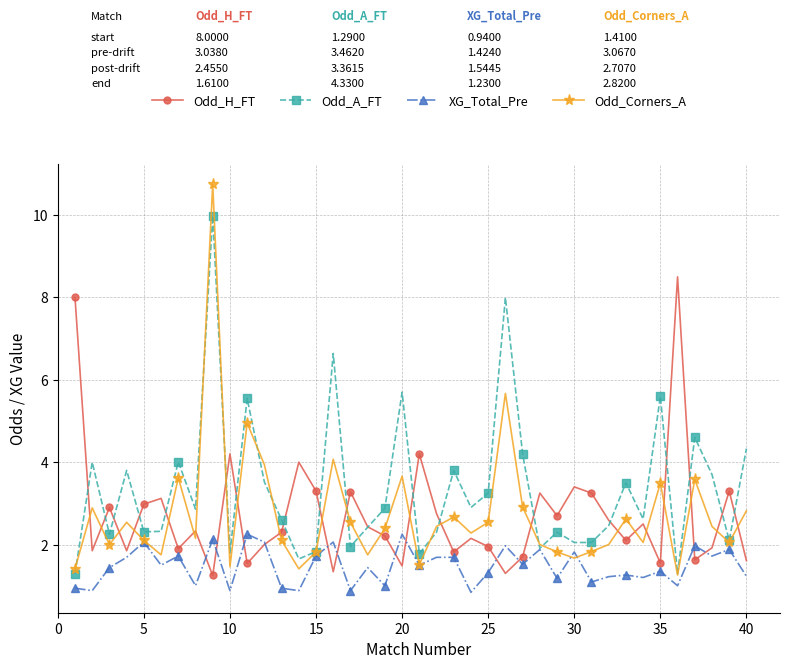

Rank the series by their maximum value, from highest to lowest.

Odd_Corners_A, Odd_A_FT, Odd_H_FT, XG_Total_Pre